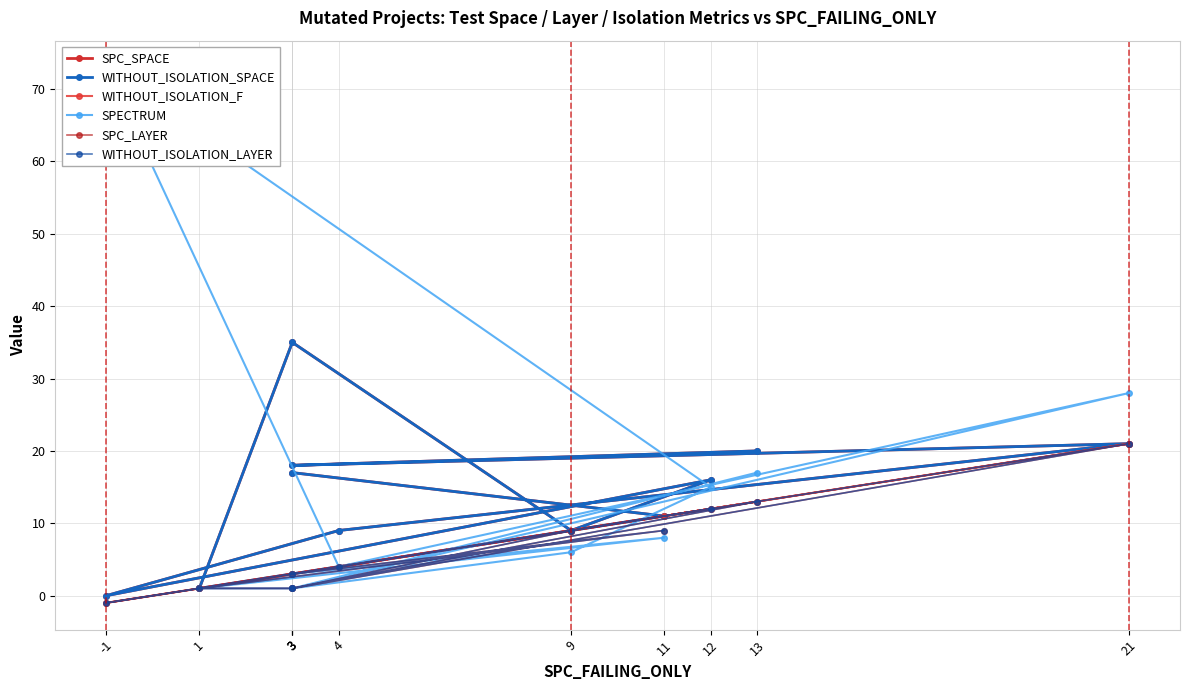

The WITHOUT_ISOLATION_SPACE series shows 12 at 9. True or false?

False